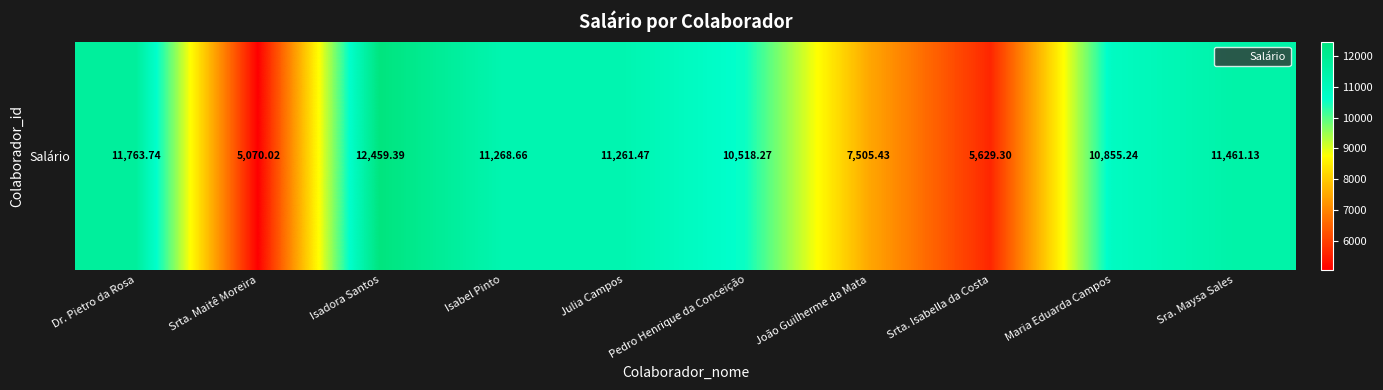

Count the number of data series in this chart.

1